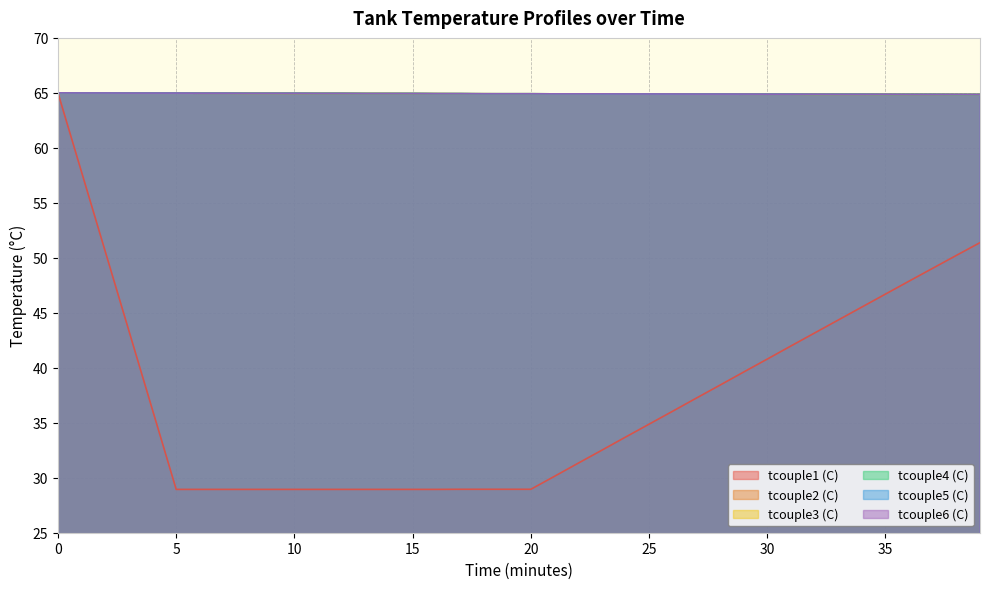

Is the value of tcouple1 (C) at 16 greater than the value of tcouple2 (C) at 35?

No